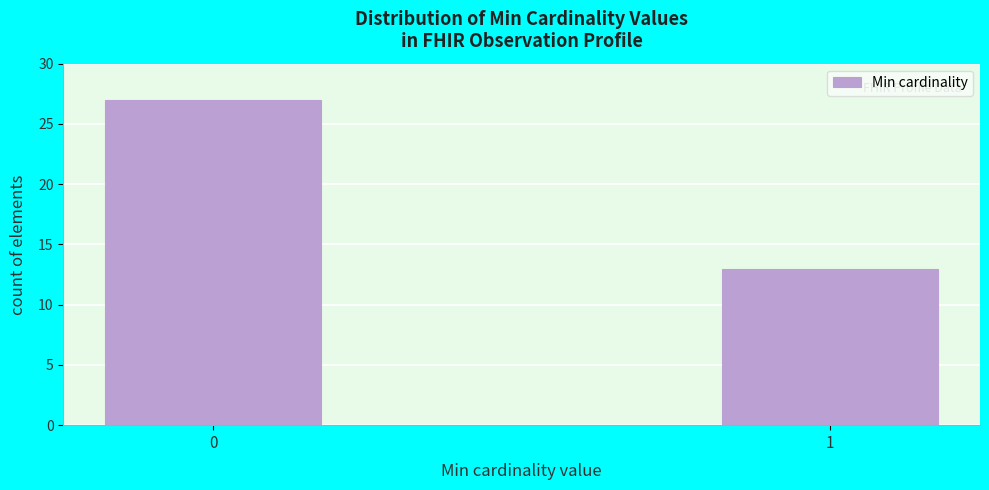

Reading left to right, transcribe all the data shown in this chart.

27	13